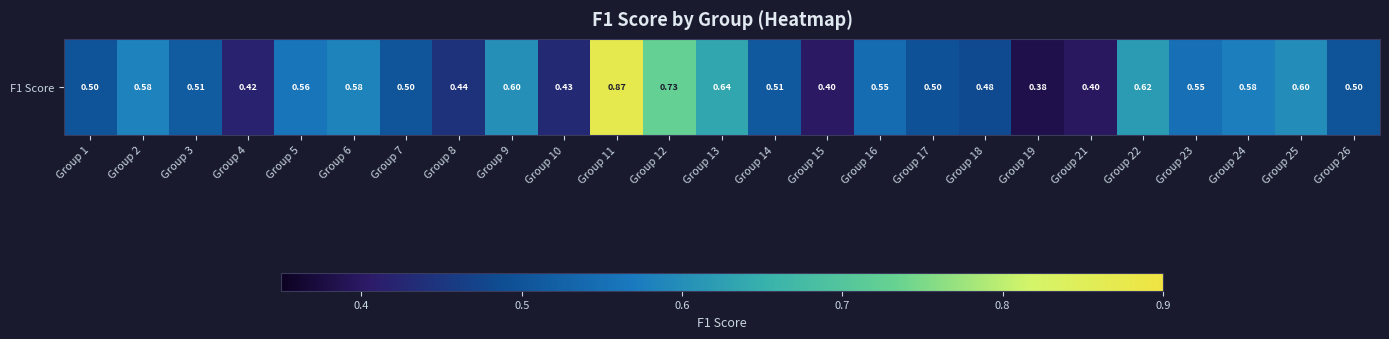

Between Group 10 and Group 23, which is larger?

Group 23